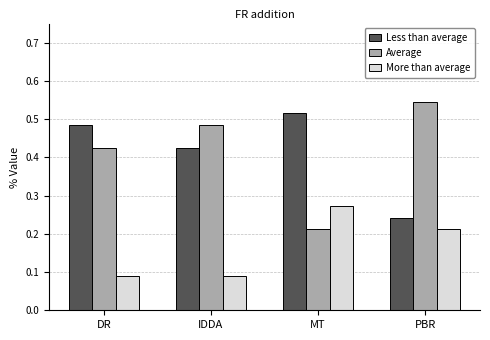

Is the value of More than average at DR greater than the value of Average at MT?

No